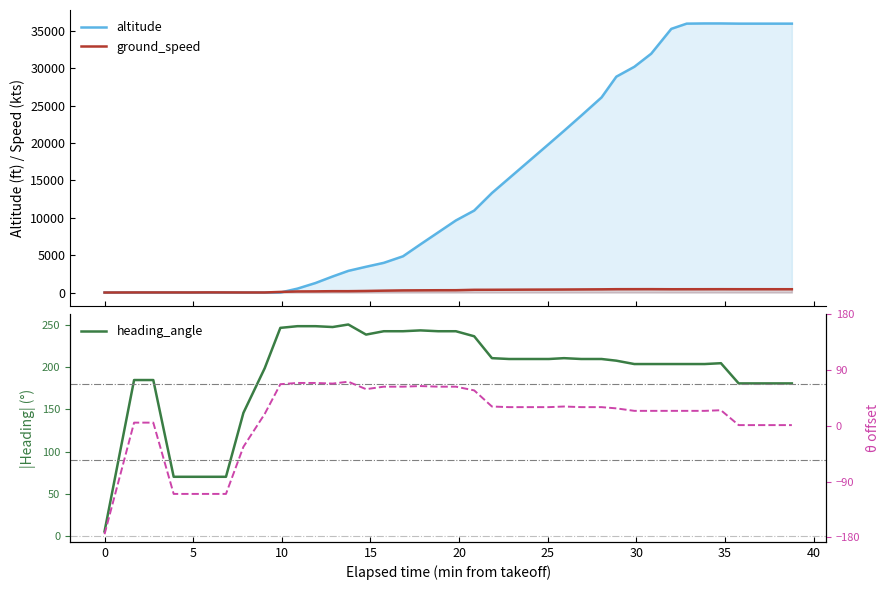

What is the minimum value shown in the chart?

-175